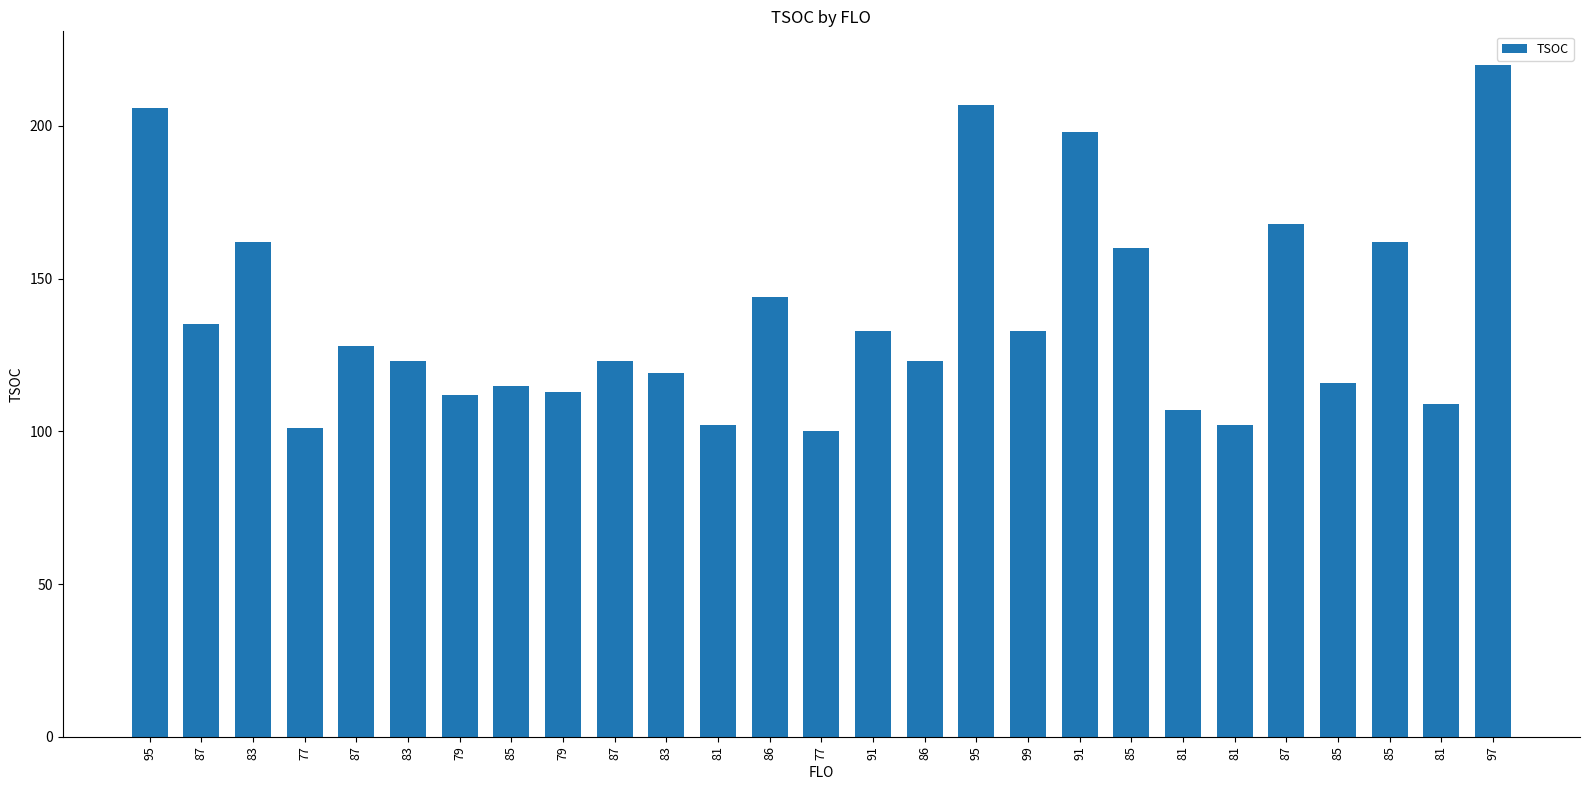

What is the change in value from 83 to 87?

-34